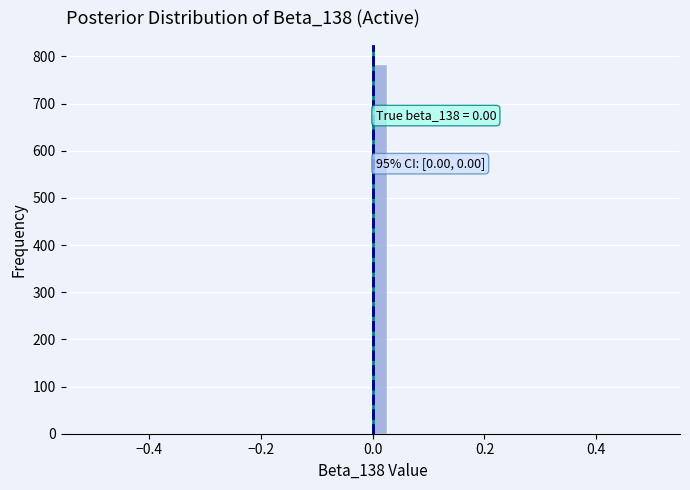

Read against the x-axis, roughly where is the centre of the tallest bar?

0.02